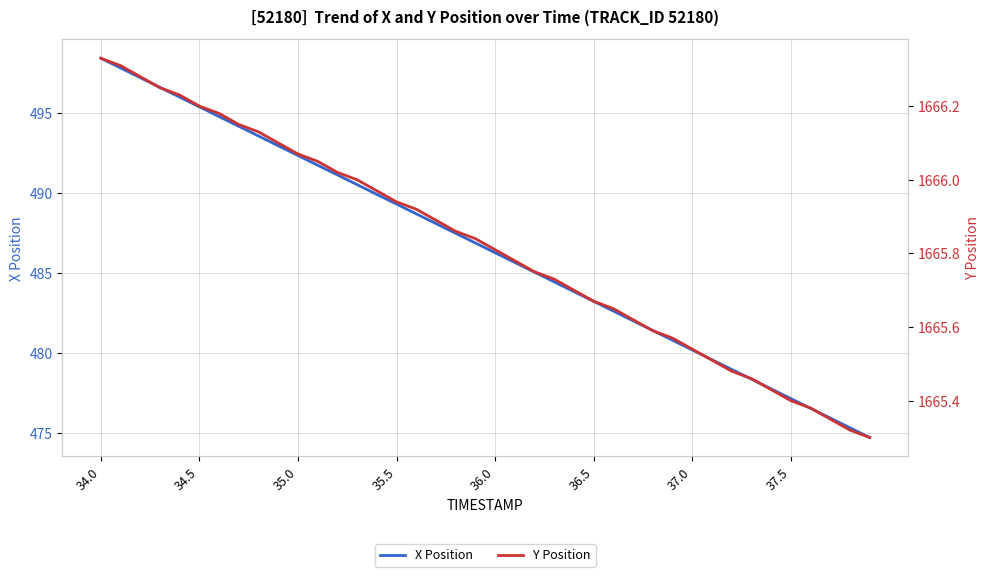

At which category is the sum across all series the highest?

34.0